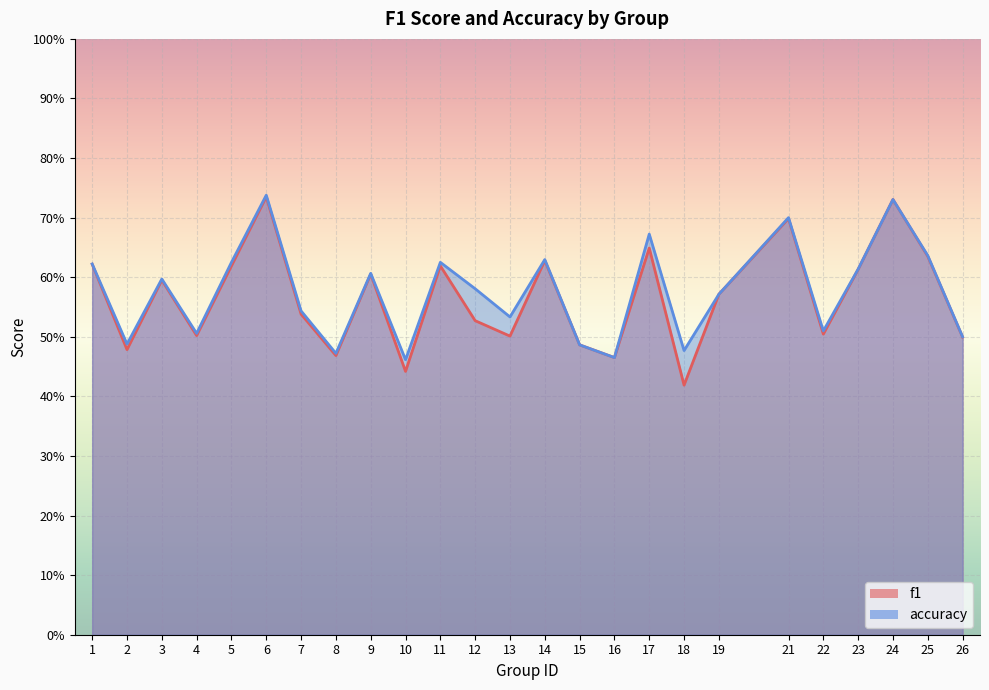

What is the sum of all f1 values?

14.2